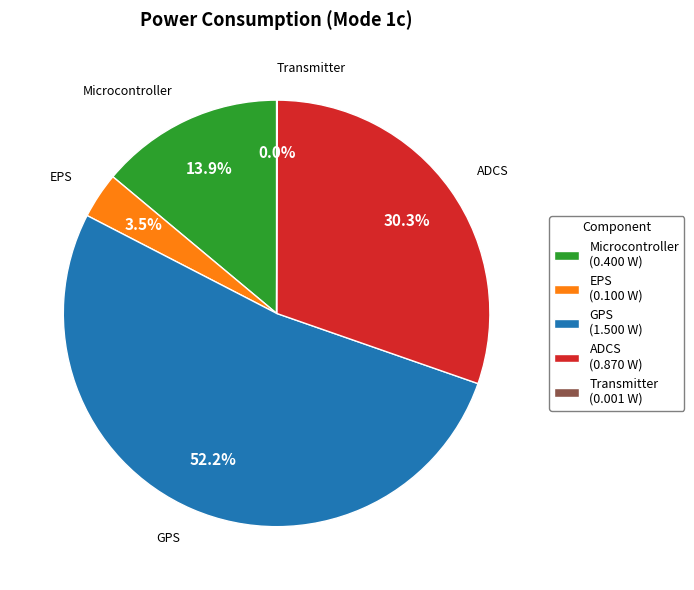

What is the largest slice in the pie chart?

GPS (1.500 W)